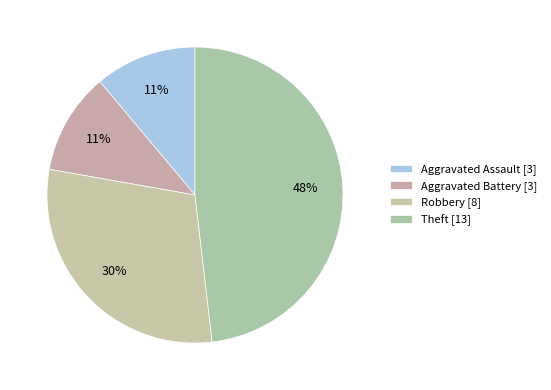

How many segments does this pie chart have?

4